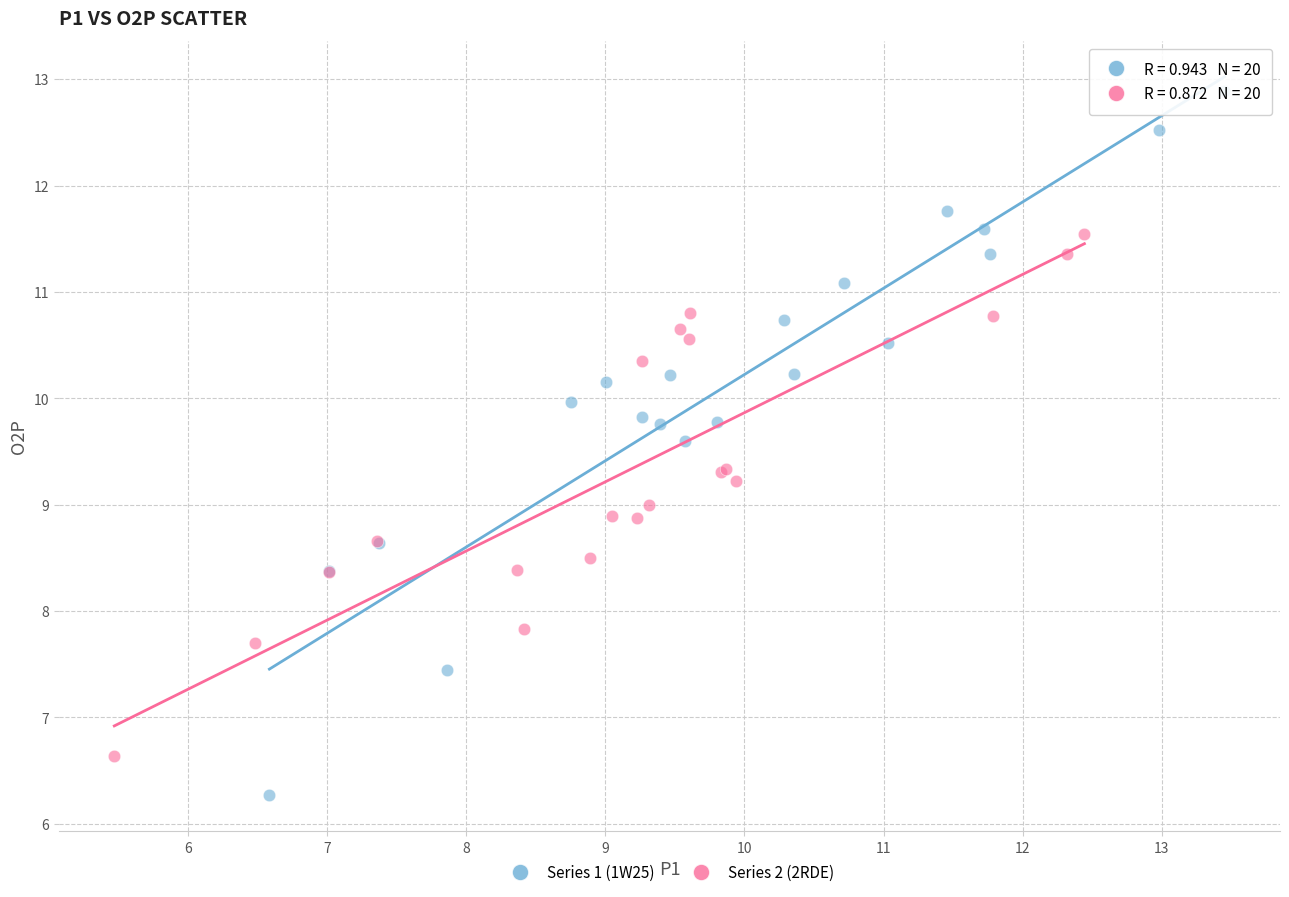

Which series reaches the maximum Y coordinate?

Series 1 (1W25)